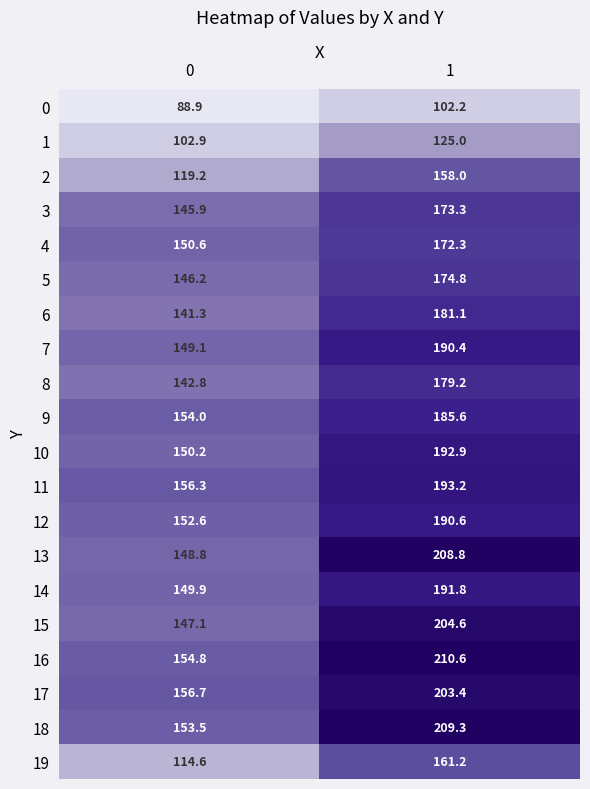

What is the approximate value of 3 at 0?

145.9